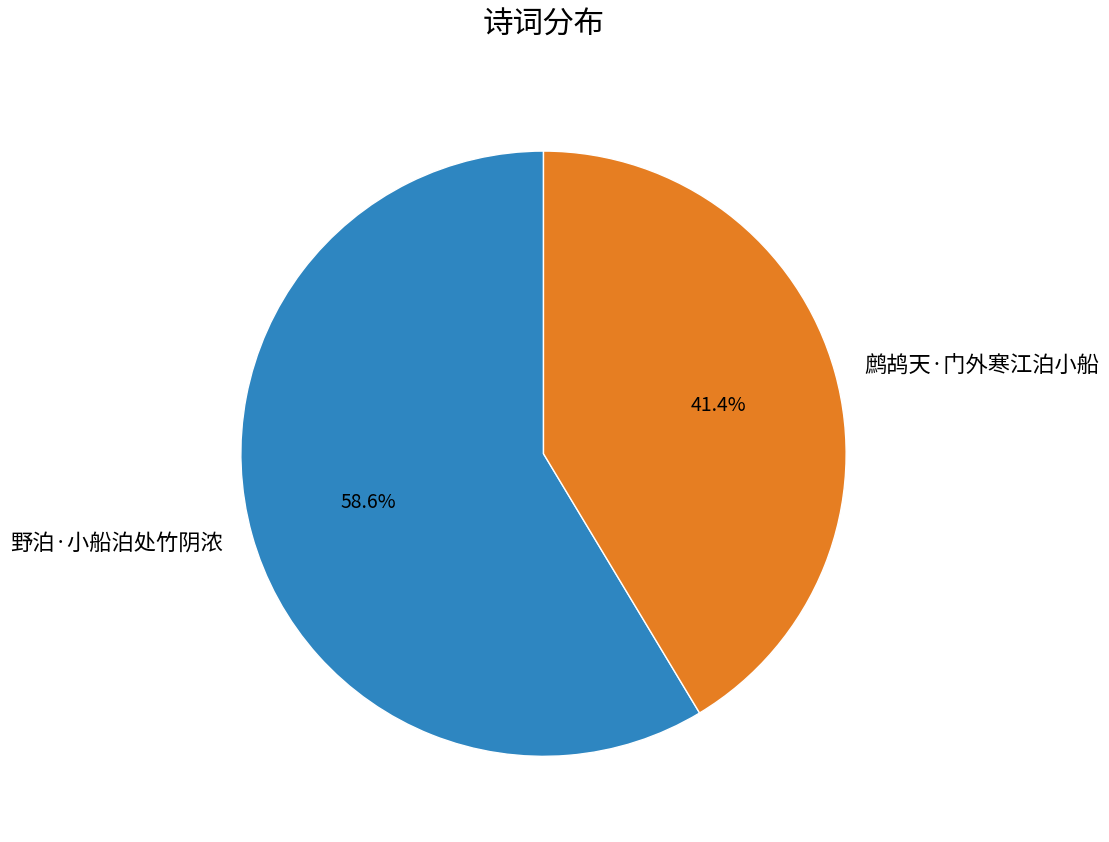

What is the smallest slice in the pie chart?

鹧鸪天·门外寒江泊小船